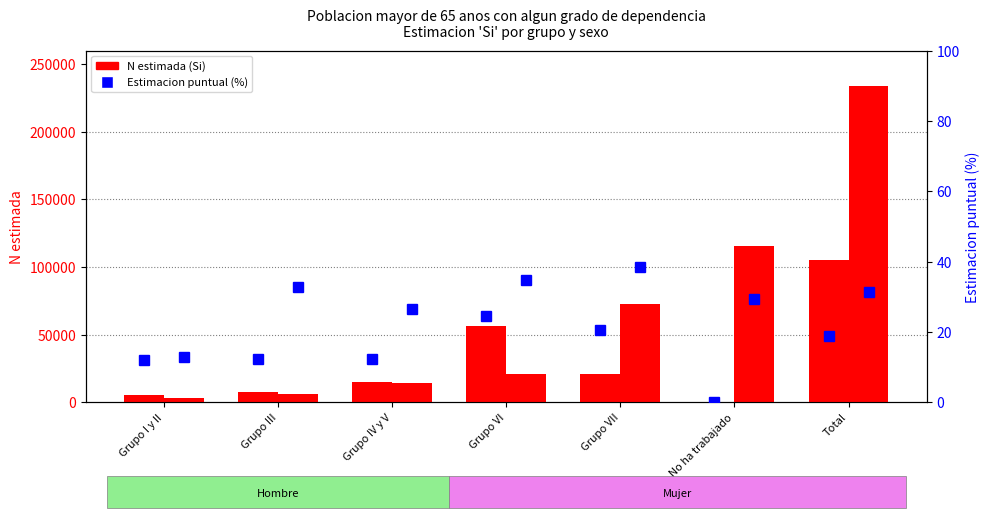

What is the difference between the highest and lowest values at Grupo VI?

35699